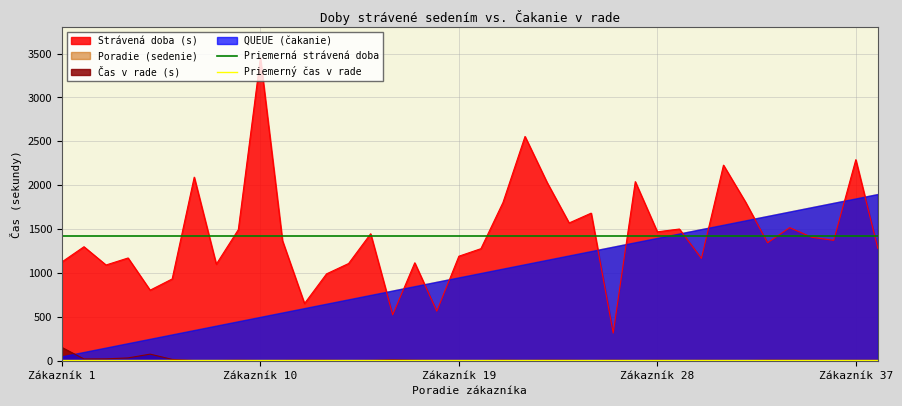

What is the highest value of the Čas v rade (s) series?

151.0